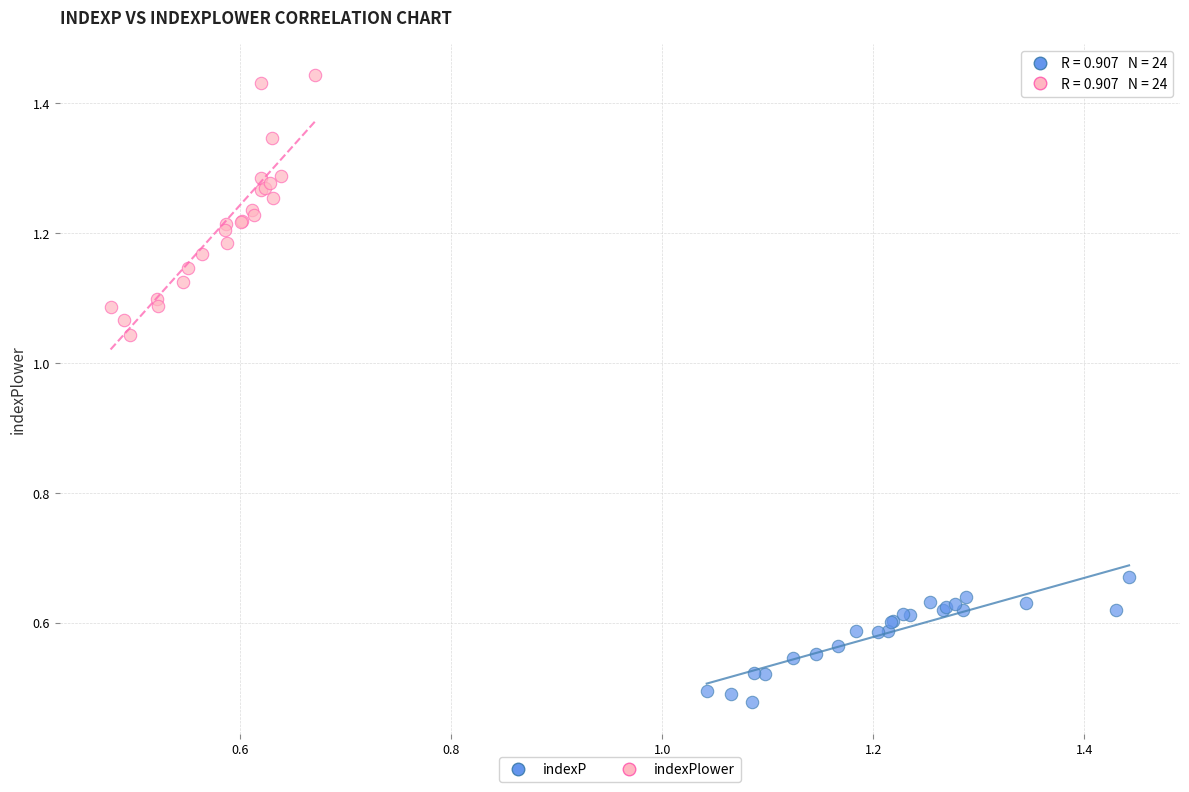

Which series contains the lowest Y value?

indexP